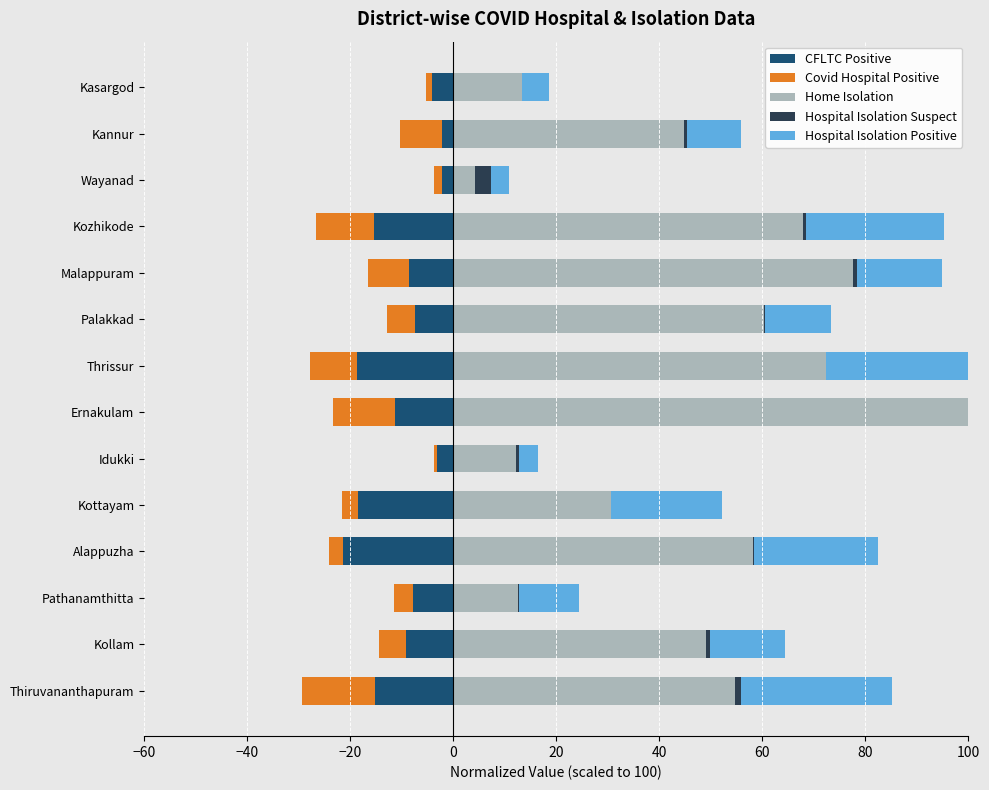

What is the average value of the CFLTC Positive series?

-10.4